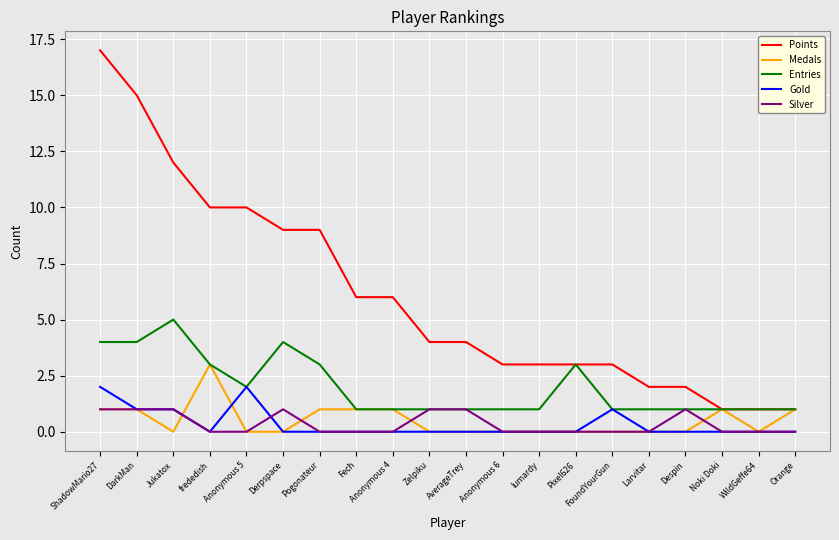

What position from the left is WildGeffe64?

19